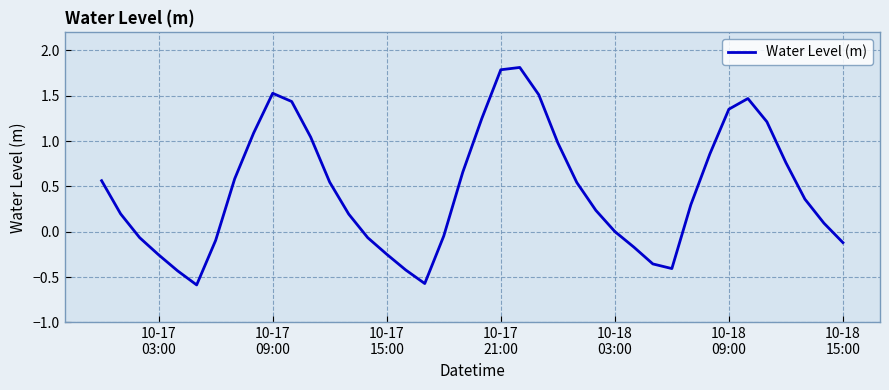

How many lines are shown in the chart?

1